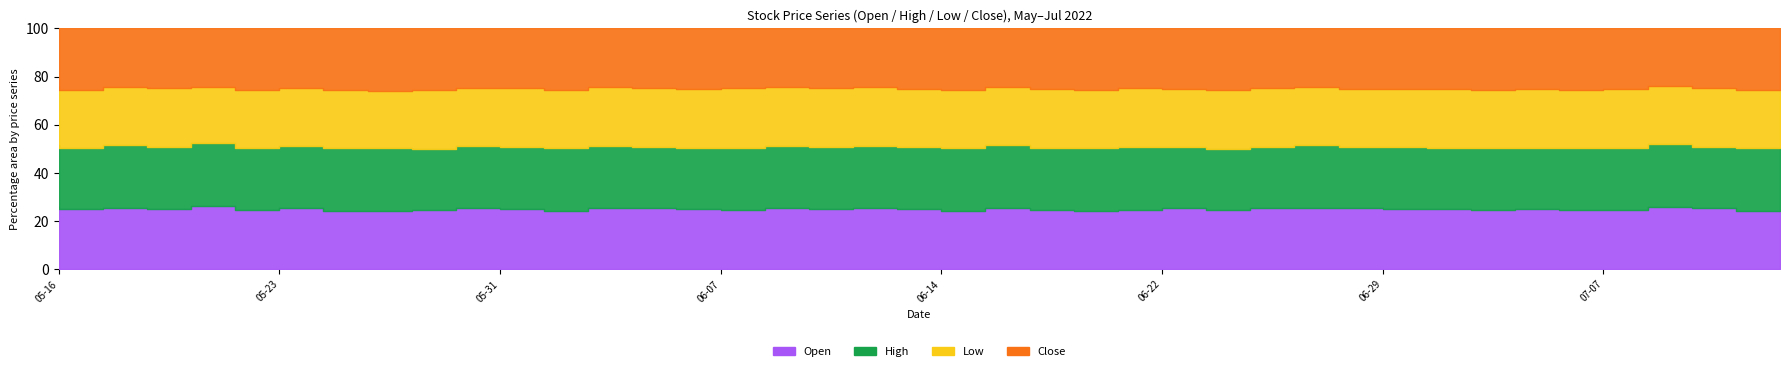

True or false: Open has more than 2 interior local peaks.

True